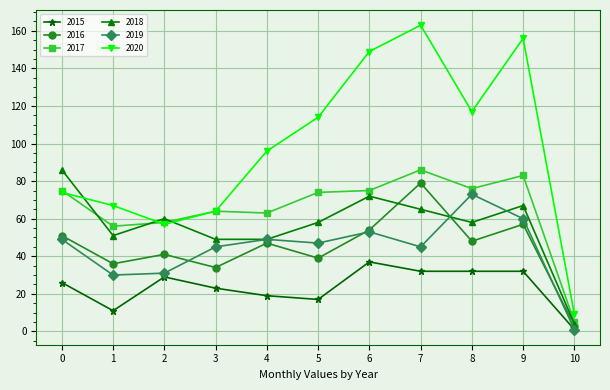

Which series has the largest total across all categories?

2020